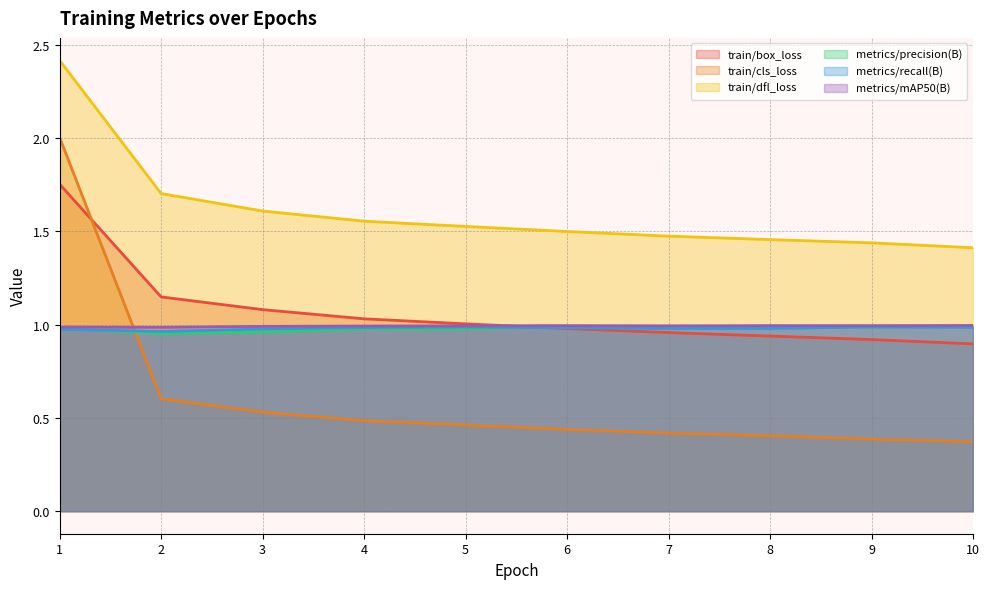

Rank the series by their maximum value, from highest to lowest.

train/dfl_loss, train/cls_loss, train/box_loss, metrics/mAP50(B), metrics/precision(B), metrics/recall(B)